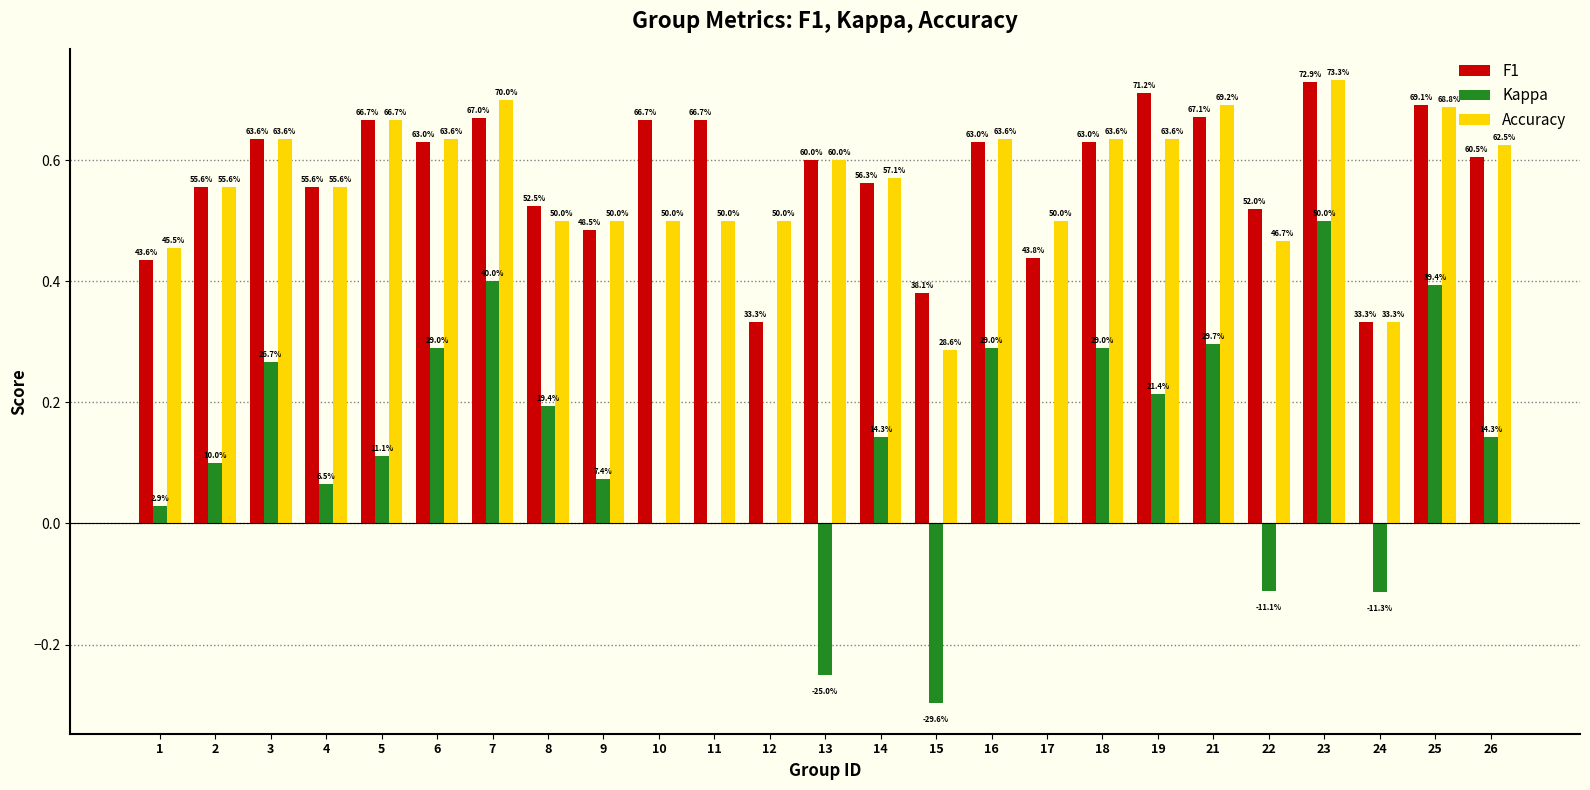

Are the bars horizontal?

No